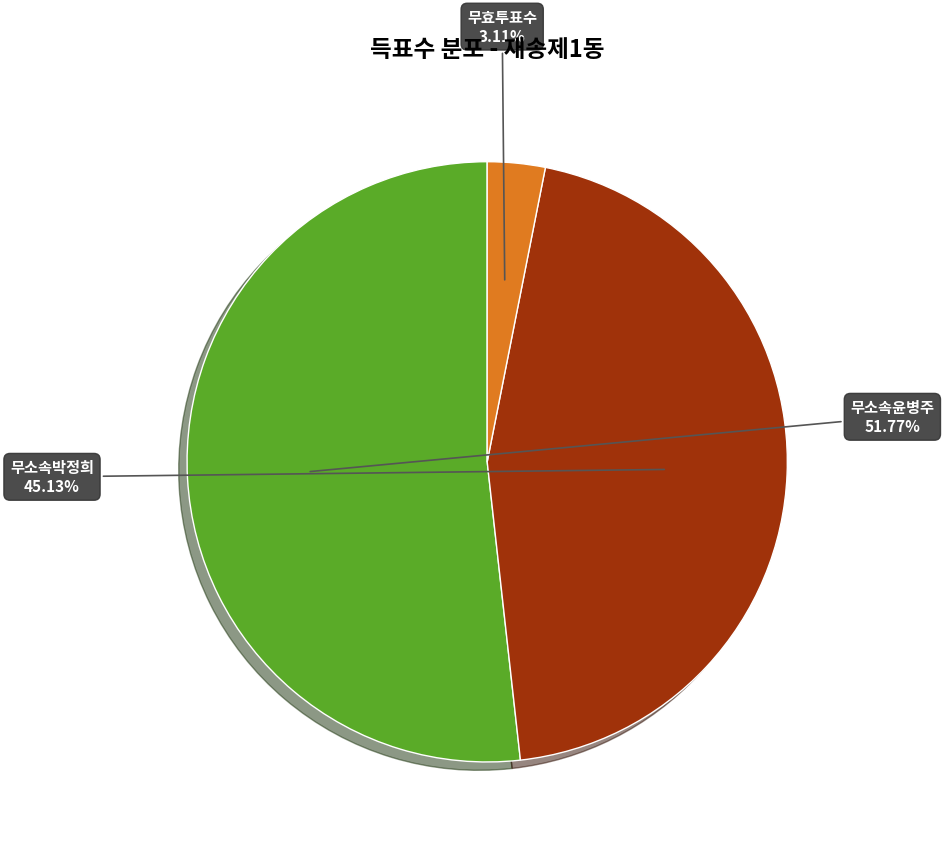

How many slices are in this pie chart?

3